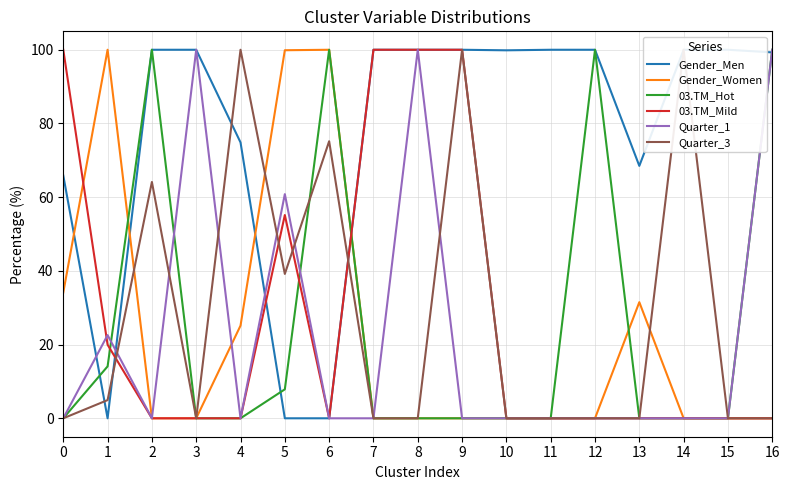

The Quarter_3 series shows 4.9 at 1. True or false?

True